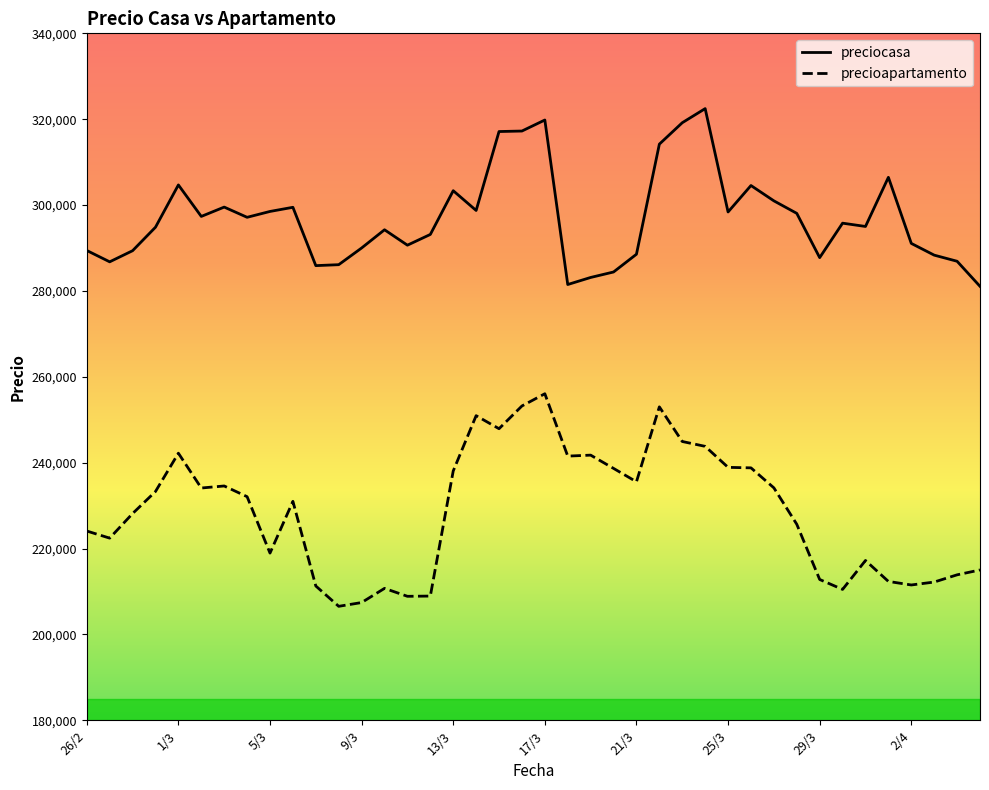

Rank the series by their maximum value, from highest to lowest.

preciocasa, precioapartamento